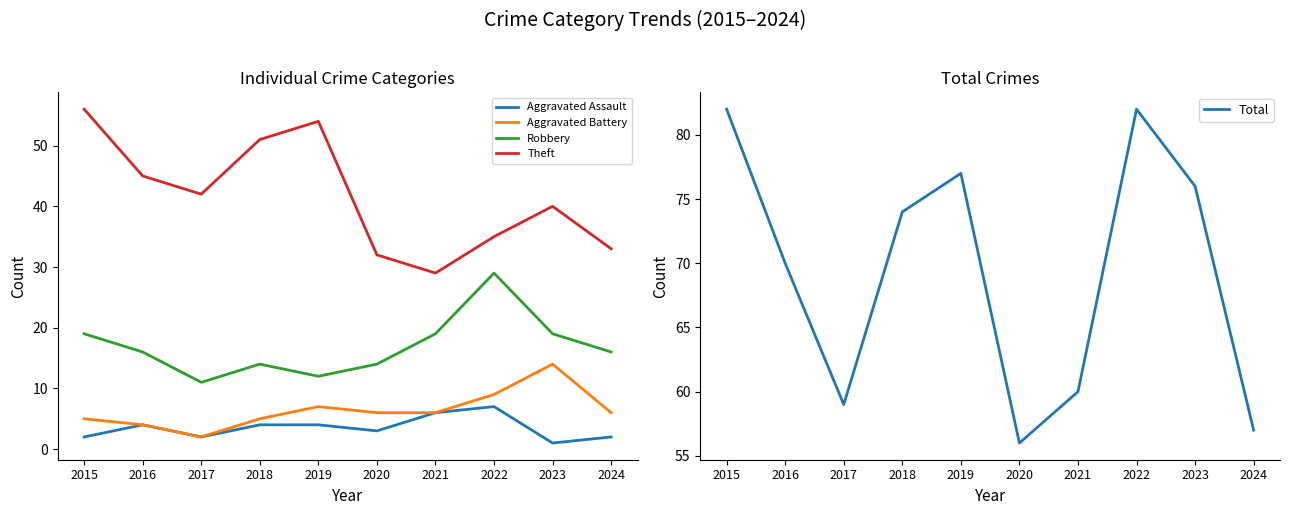

At which label is Aggravated Assault closest to 4?

2016